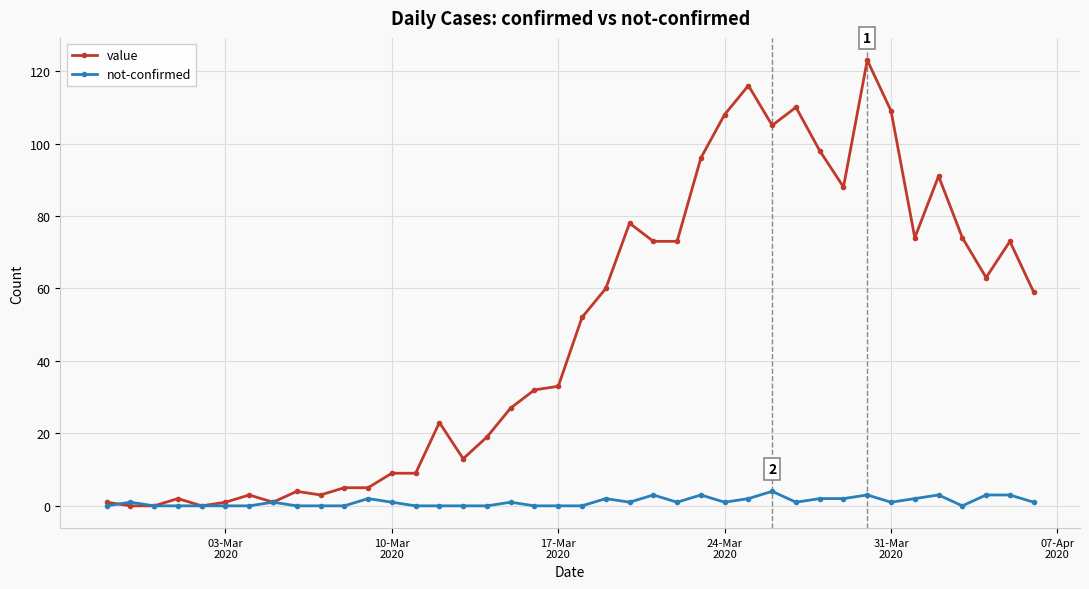

Which series has the widest spread of values?

value